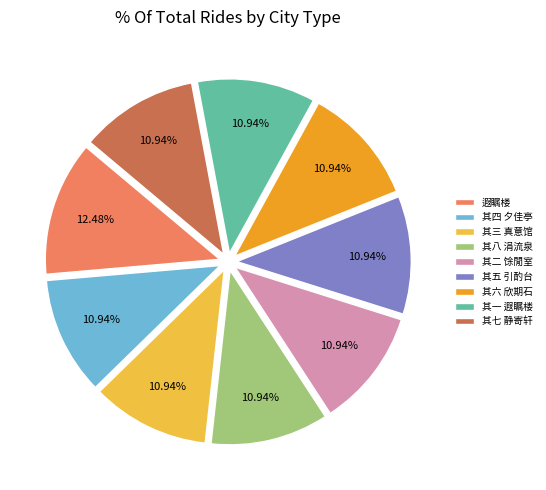

Which category has the biggest portion of the pie?

遐瞩楼